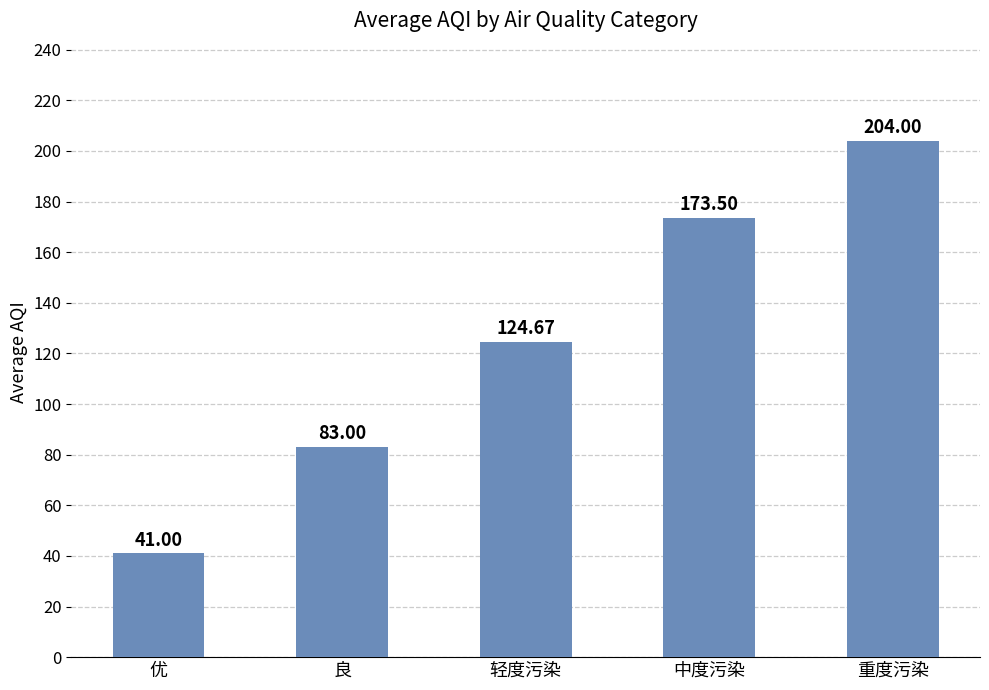

Which has a higher value, 良 or 优?

良